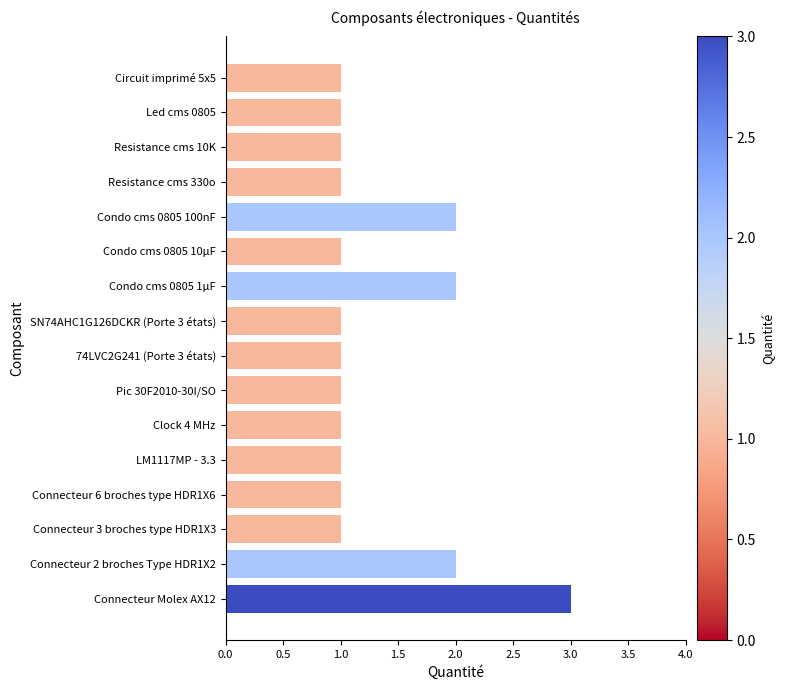

Count the number of categories in the chart.

16